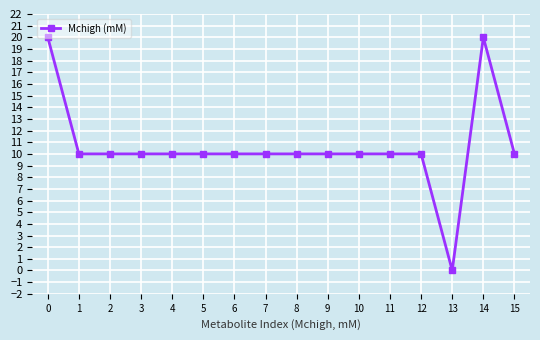

What is the ratio of the value at 6 to the value at 8?

1.0